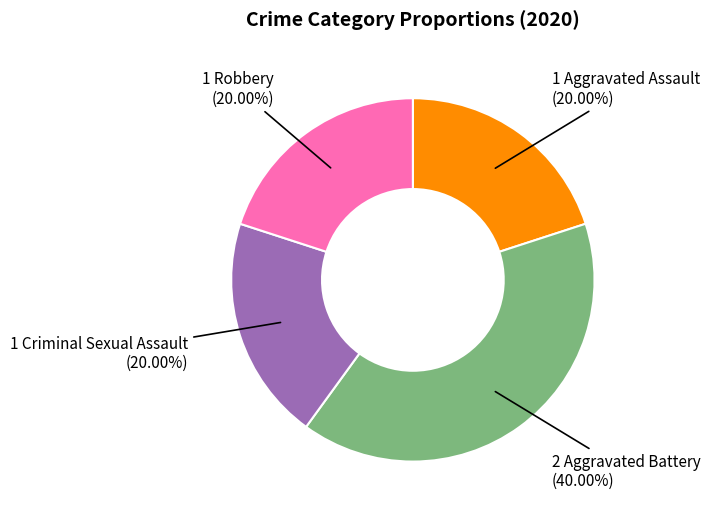

Is there any slice that represents more than half of the pie?

No